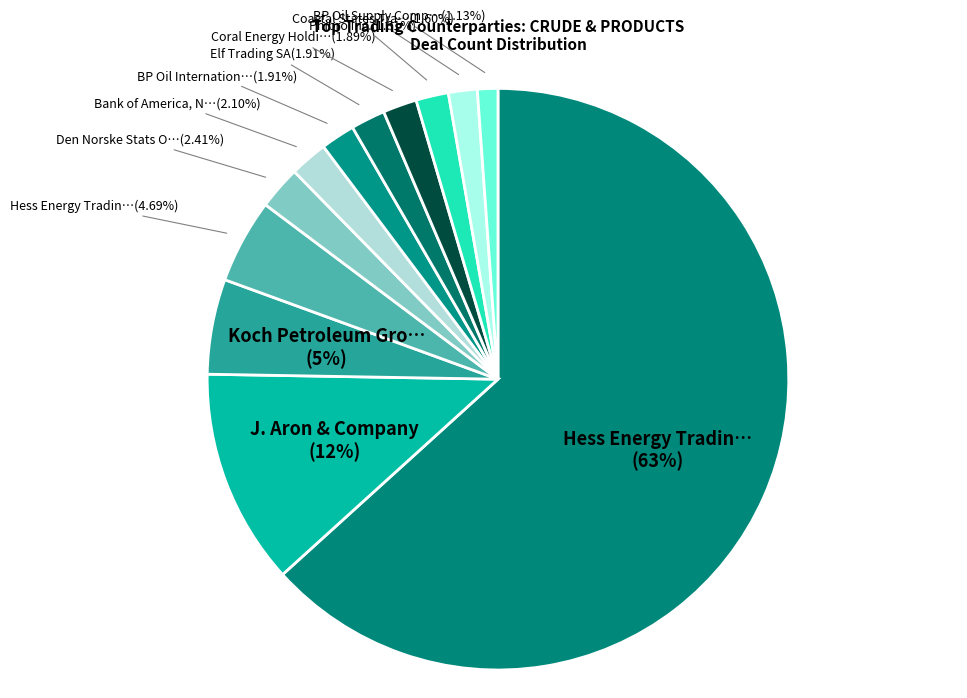

How many slices are in this pie chart?

12